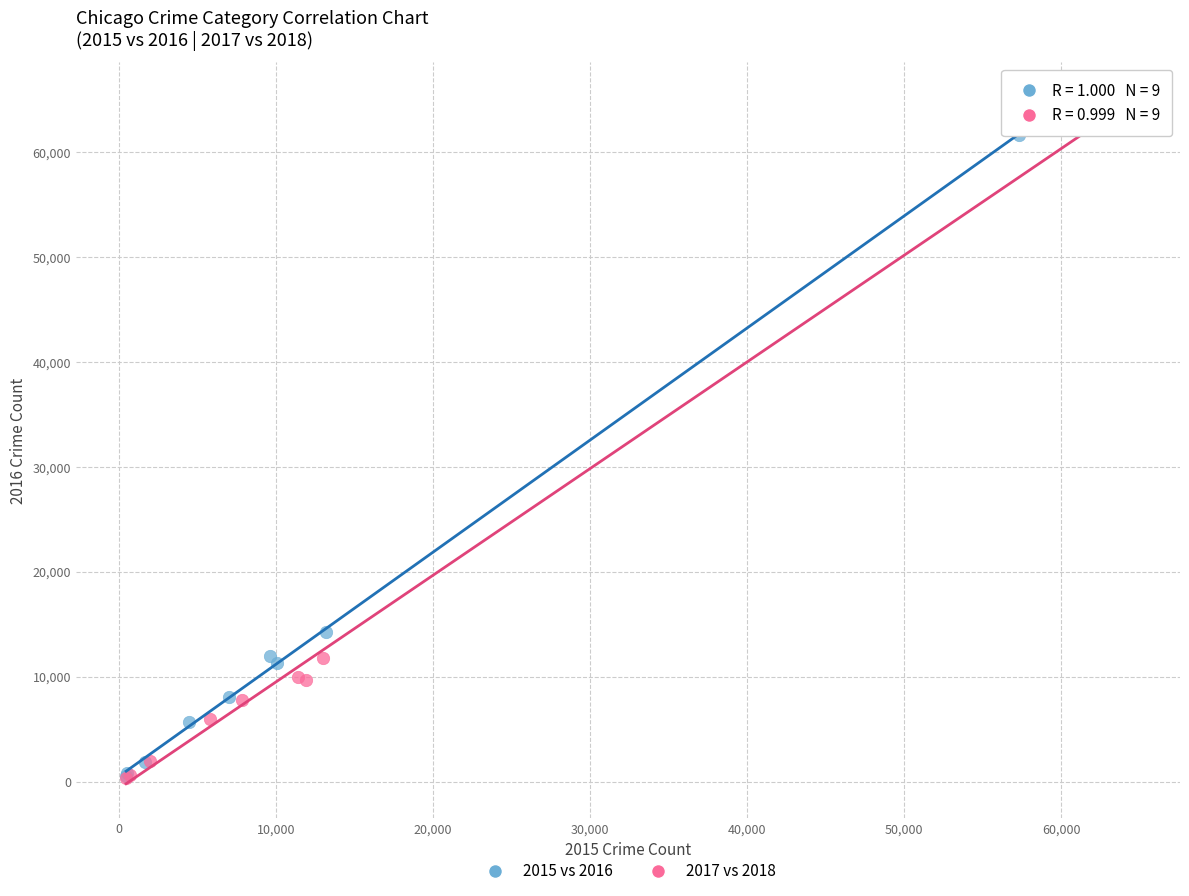

Which series has the widest spread of Y values?

2017 vs 2018